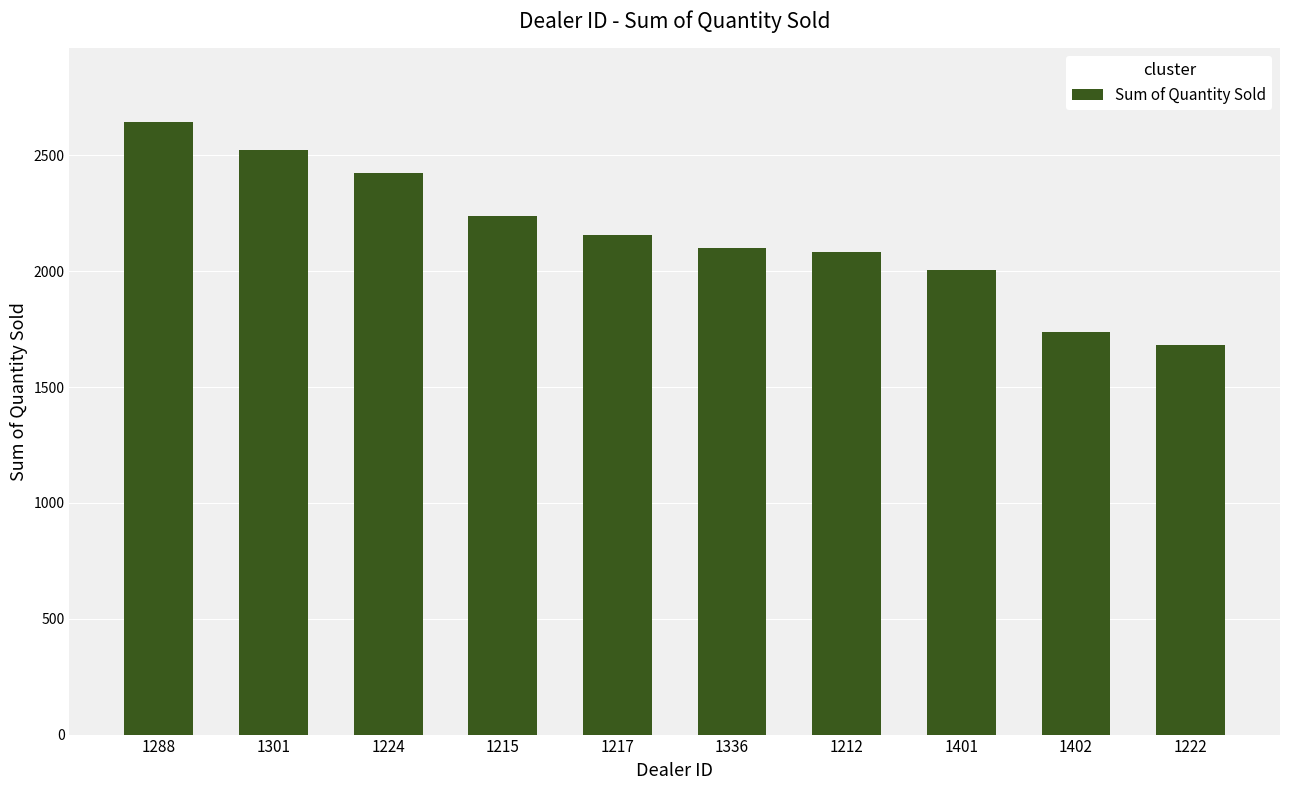

What is the greatest value displayed?

2644